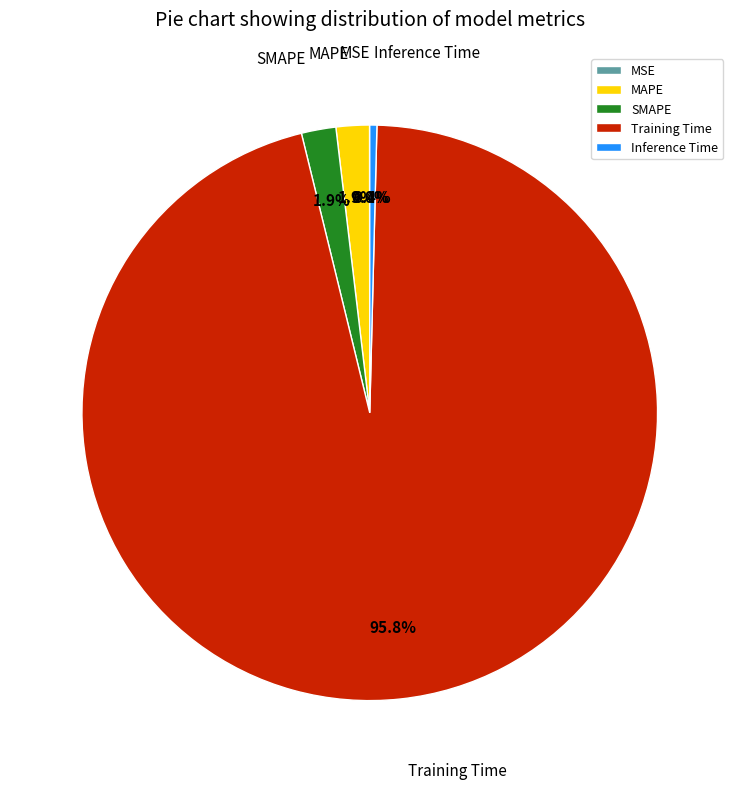

Do Training Time and MAPE together represent more than half of the pie?

Yes